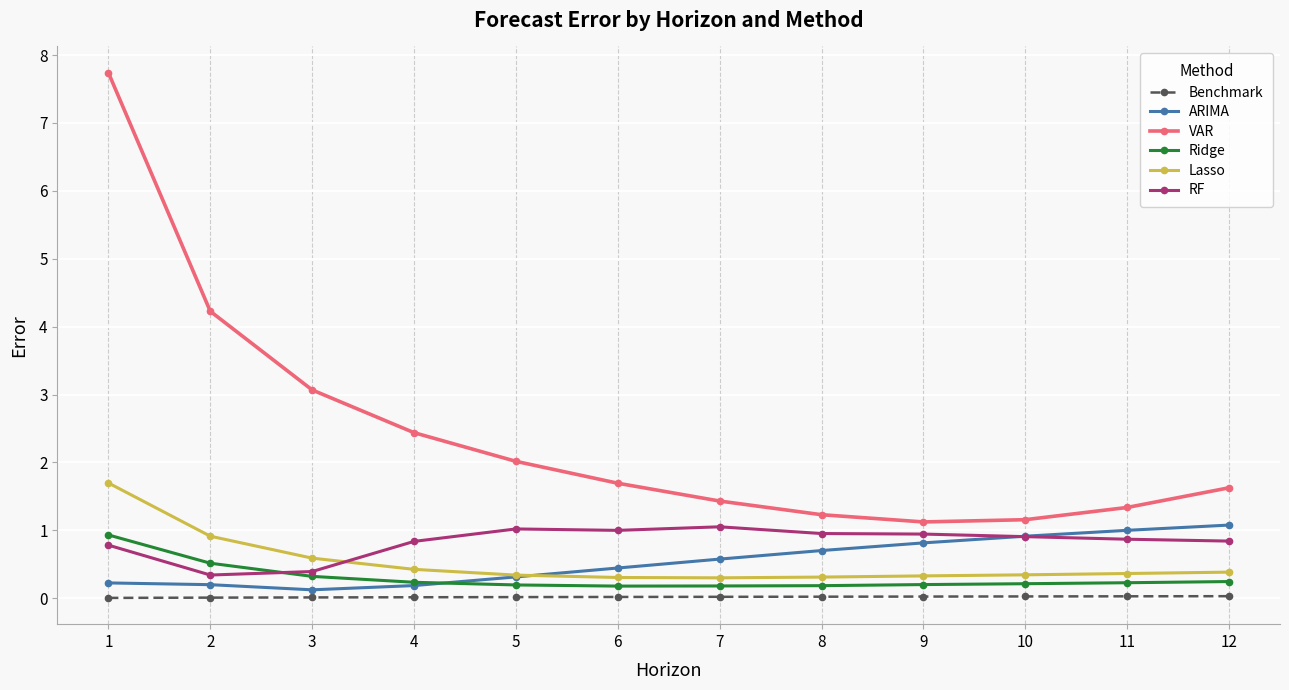

At how many categories does at least one series exceed 5?

1